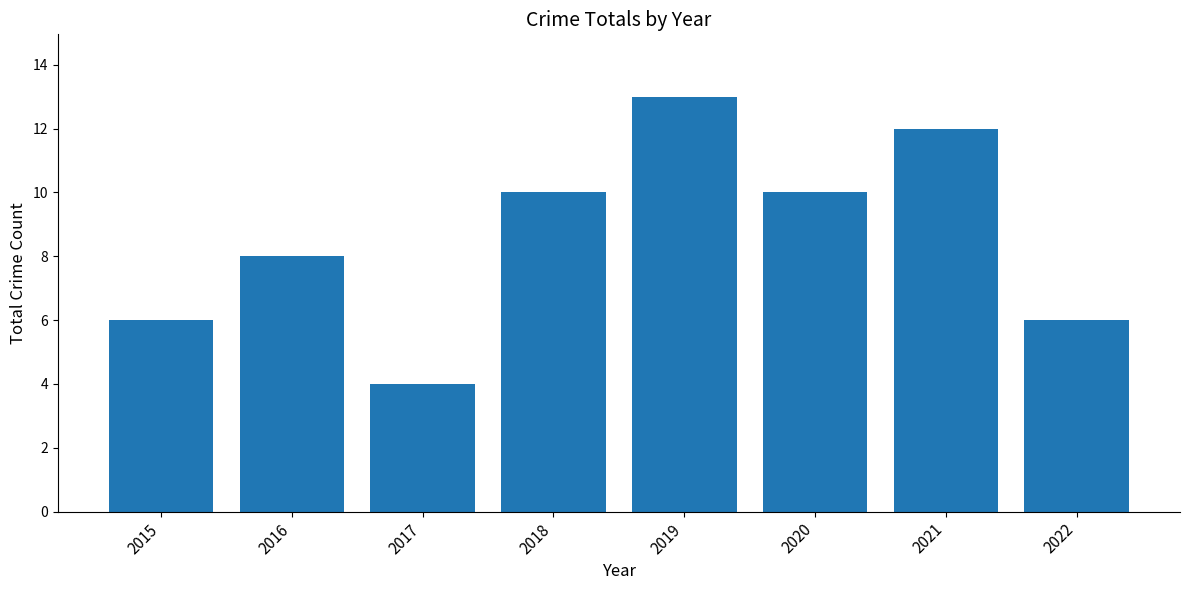

What value does the data have at 2015?

6